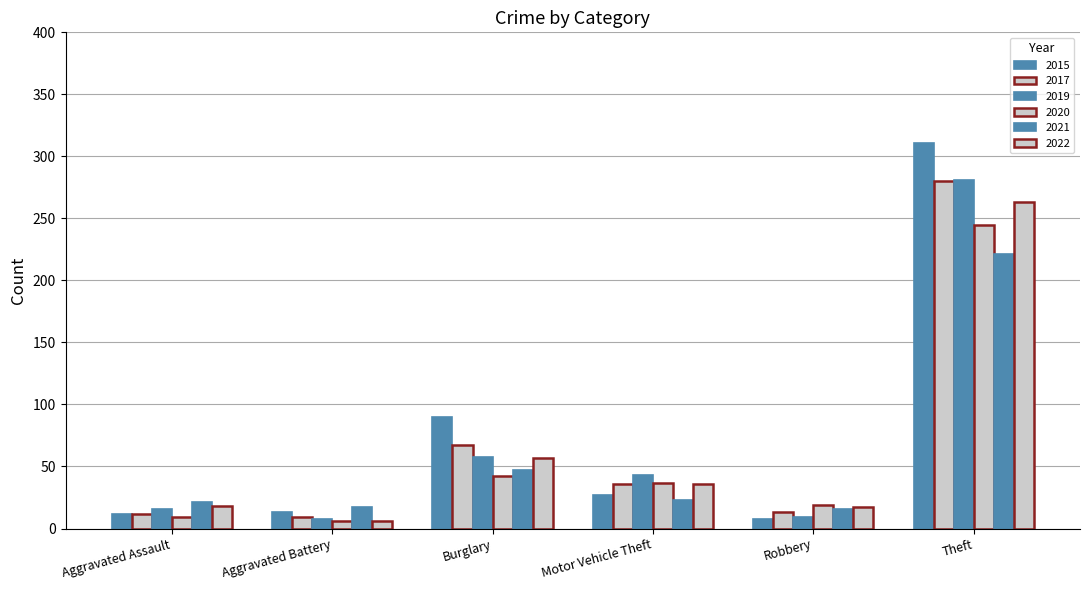

Where does the 2015 series first go above 27?

Burglary